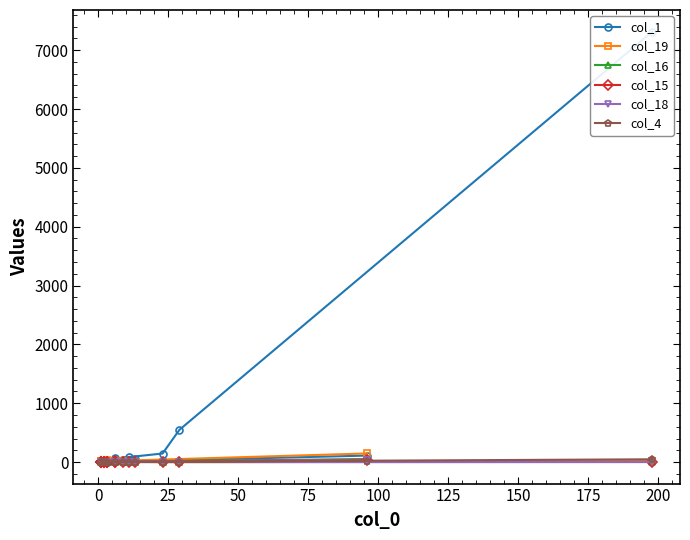

What is the difference between the maximum and minimum values in the col_1 series?

7314